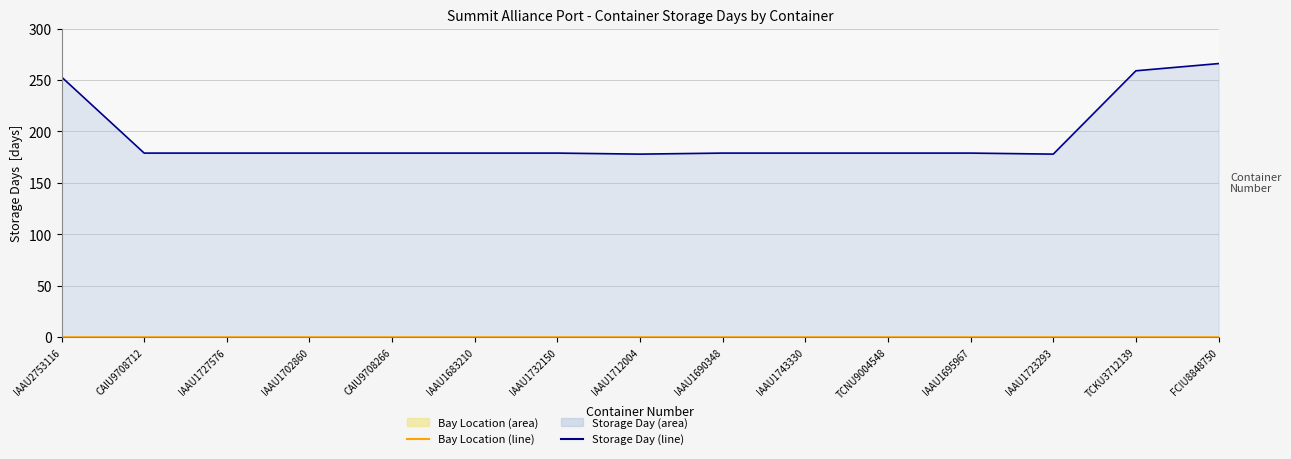

What is the label of the 1st point from the left?

IAAU2753116